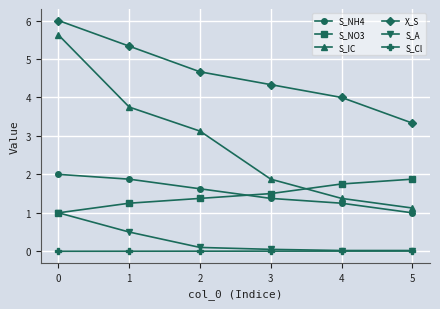

What is the lowest value of the S_IC series?

1.1